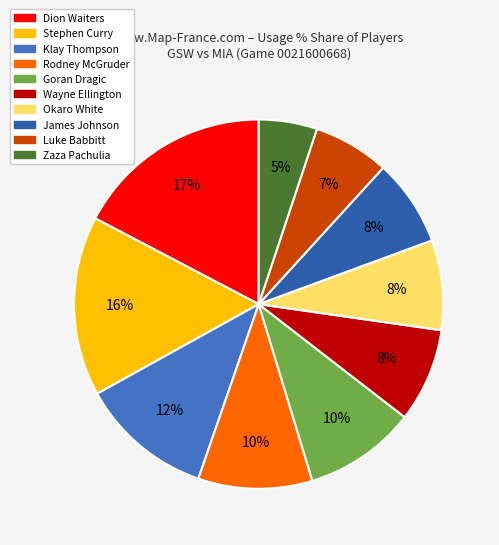

Count the number of slices in the pie.

10